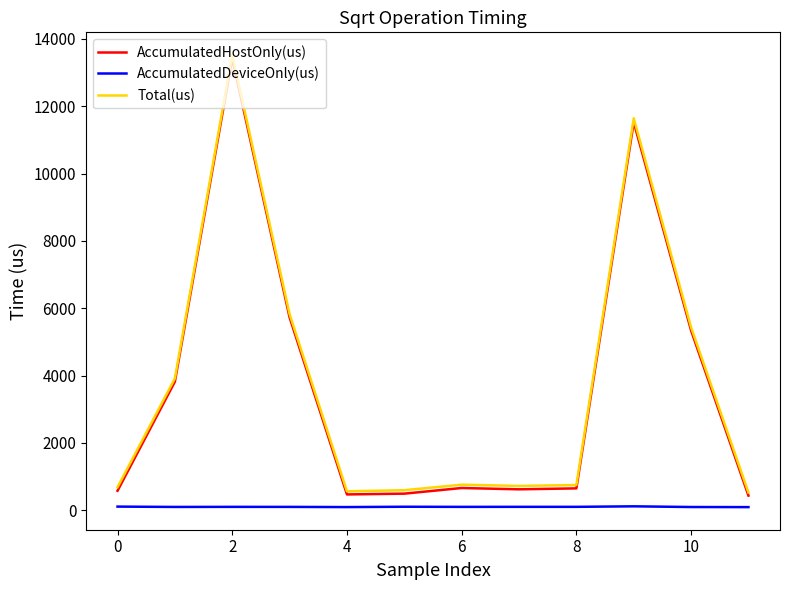

True or false: AccumulatedDeviceOnly(us) and Total(us) intersect in this chart.

False